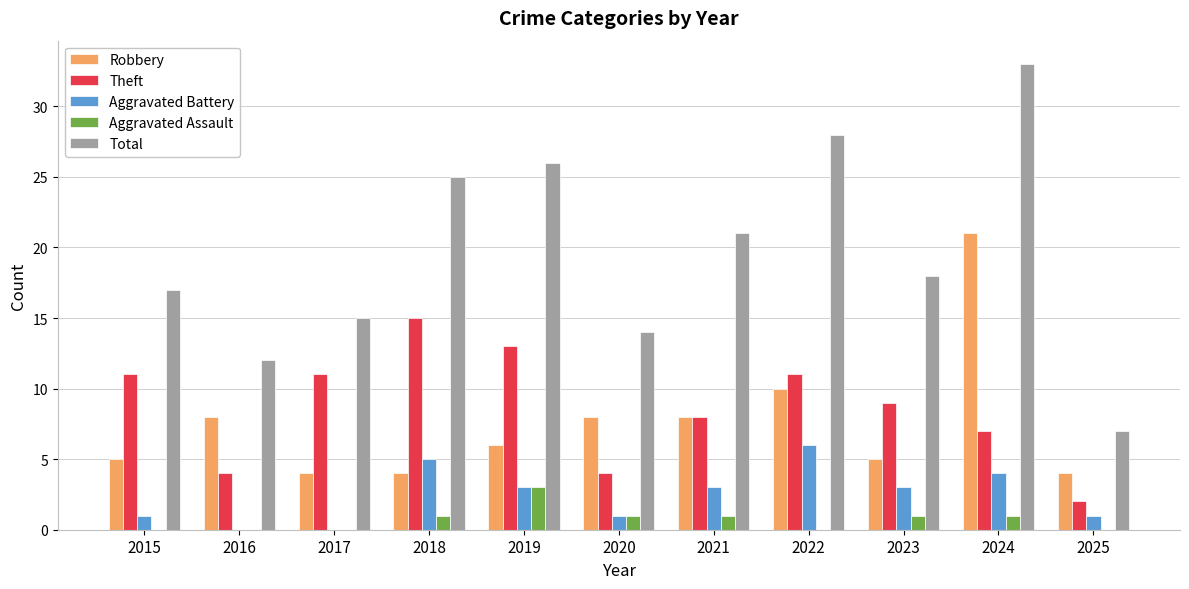

Is it true that Total equals 18 at 2023?

True